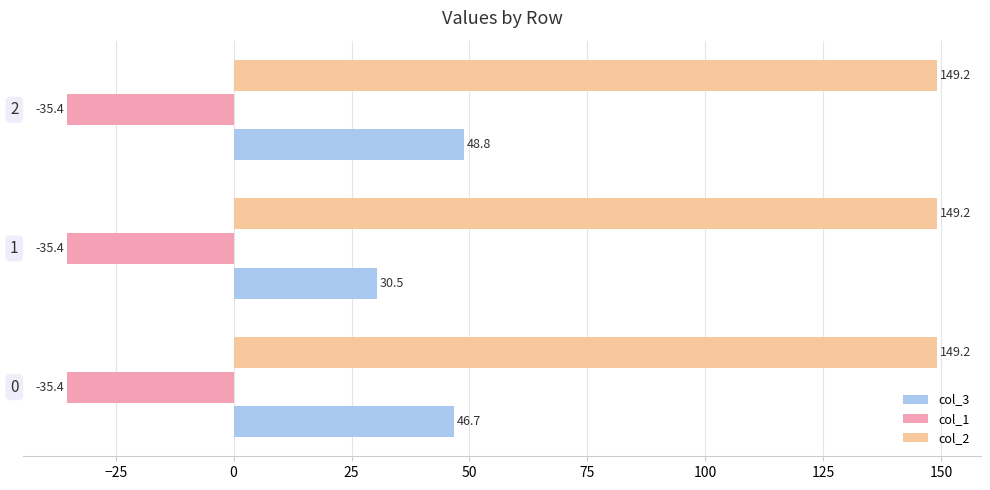

List the series in order of their overall mean, lowest first.

col_1, col_3, col_2